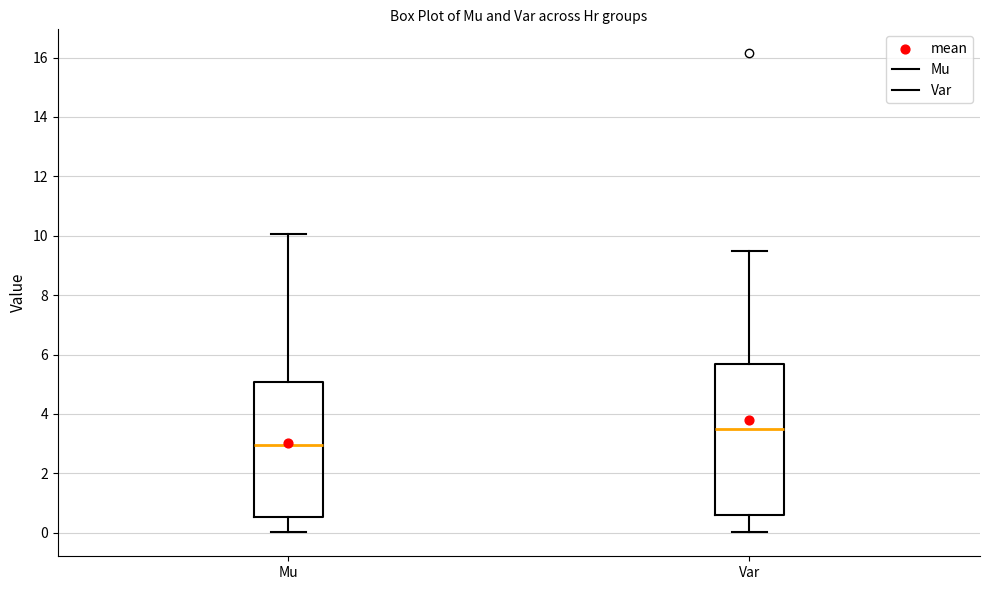

Where does the median line of the box for Mu sit on the y-axis? The values are not printed on the chart, so give them approximately, as read against the axis.

3.0